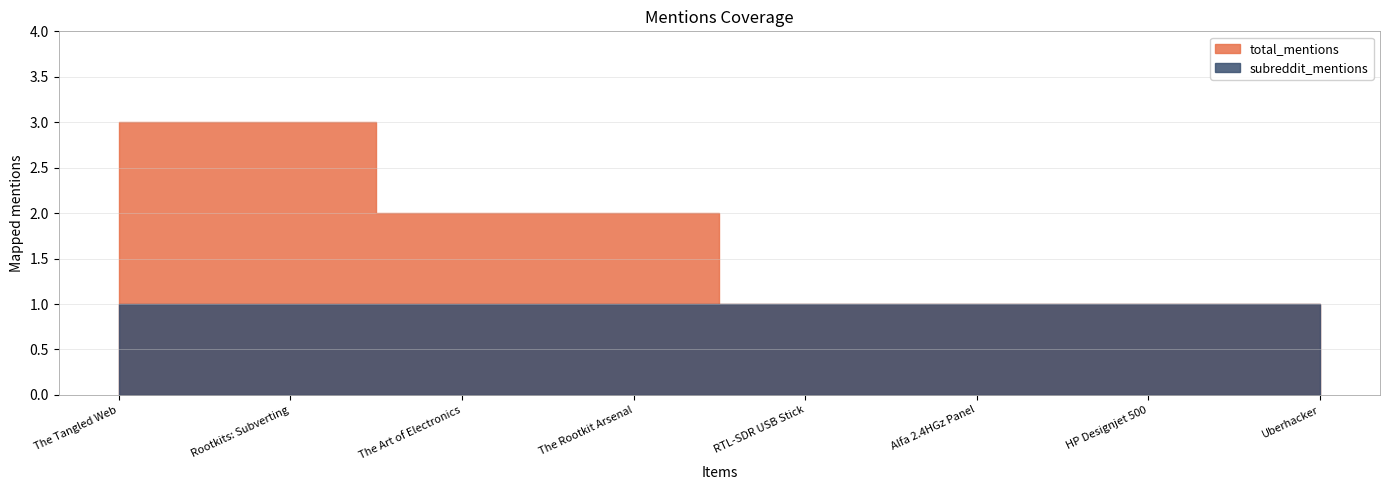

What is the sum of the total_mentions values at HP Designjet 500 and Uberhacker?

2